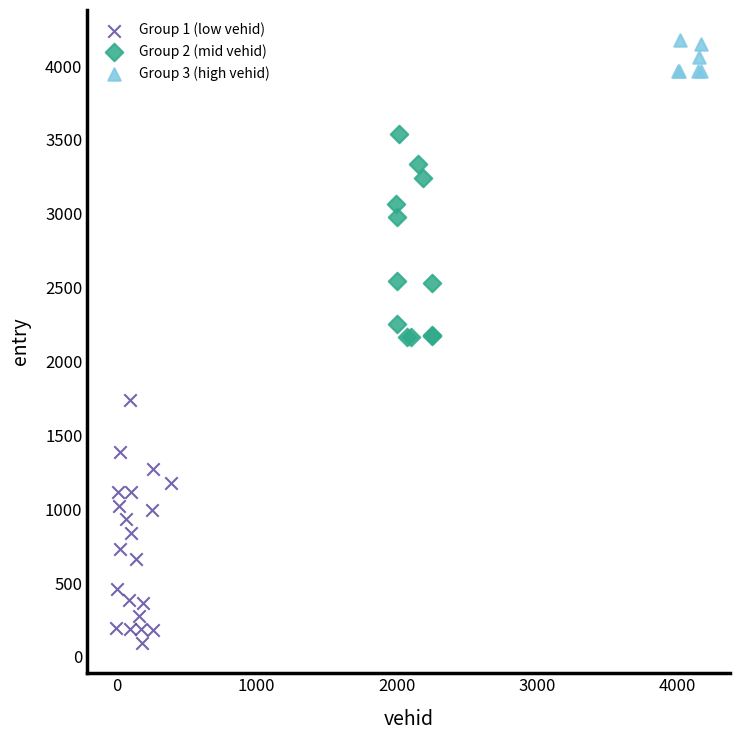

Which series reaches the maximum Y coordinate?

Group 3 (high vehid)